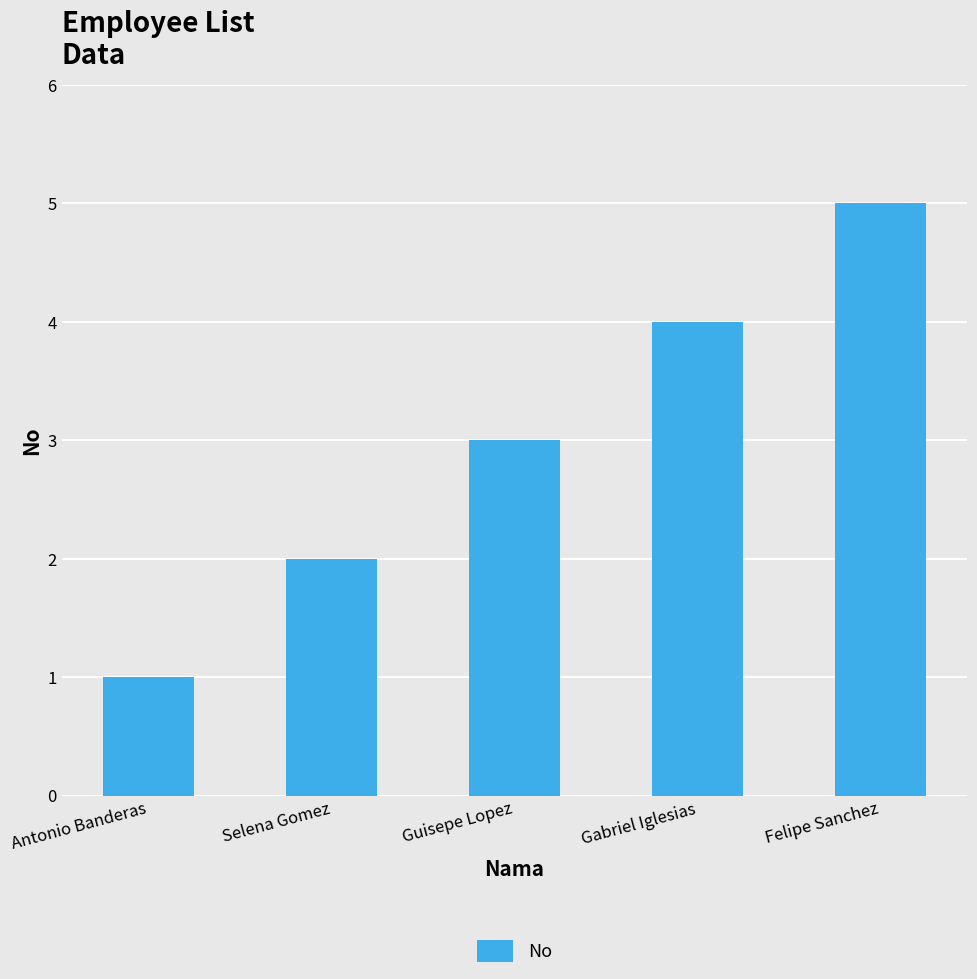

Count the values in the range 2 to 4.

3